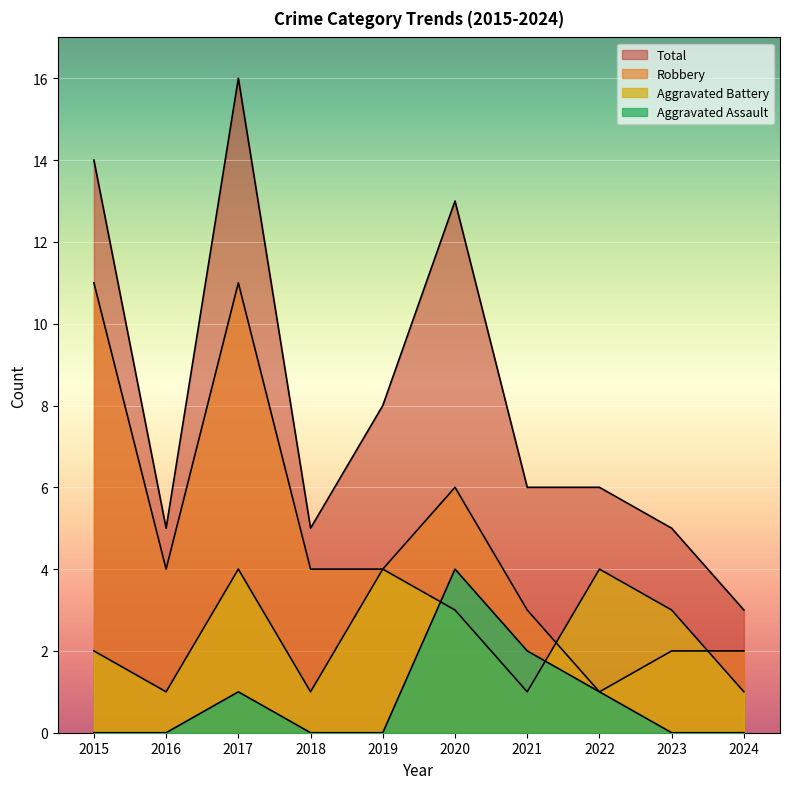

Where does the Total series first go above 6?

2015